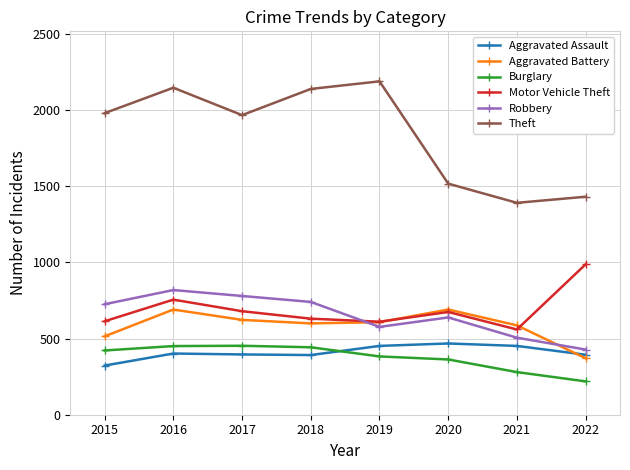

What is the maximum value shown in the chart?

2190